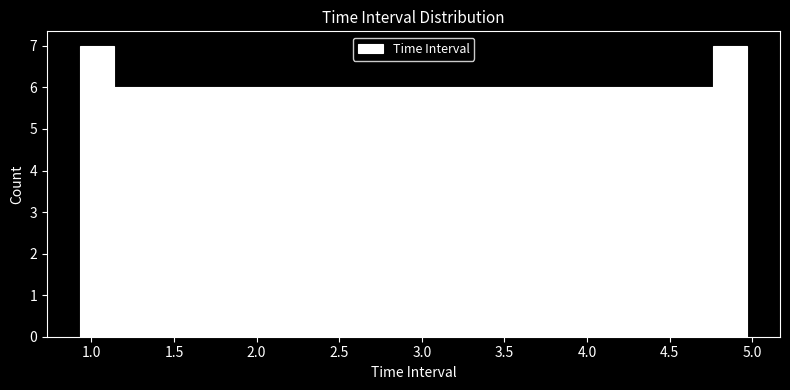

Reading left to right, list every bar in this chart as the range it spans on the x-axis followed by its height. Neither the bar edges nor the heights are printed on the chart, so give them approximately, as read against the axes.

0.95 to 1.15: 7
1.15 to 1.35: 6
1.35 to 1.55: 6
1.55 to 1.75: 6
1.75 to 1.95: 6
1.95 to 2.15: 6
2.15 to 2.35: 6
2.35 to 2.55: 6
2.55 to 2.75: 6
2.75 to 2.95: 6
2.95 to 3.15: 6
3.15 to 3.35: 6
3.35 to 3.55: 6
3.55 to 3.75: 6
3.75 to 3.95: 6
3.95 to 4.15: 6
4.15 to 4.35: 6
4.35 to 4.55: 6
4.55 to 4.75: 6
4.75 to 4.95: 7